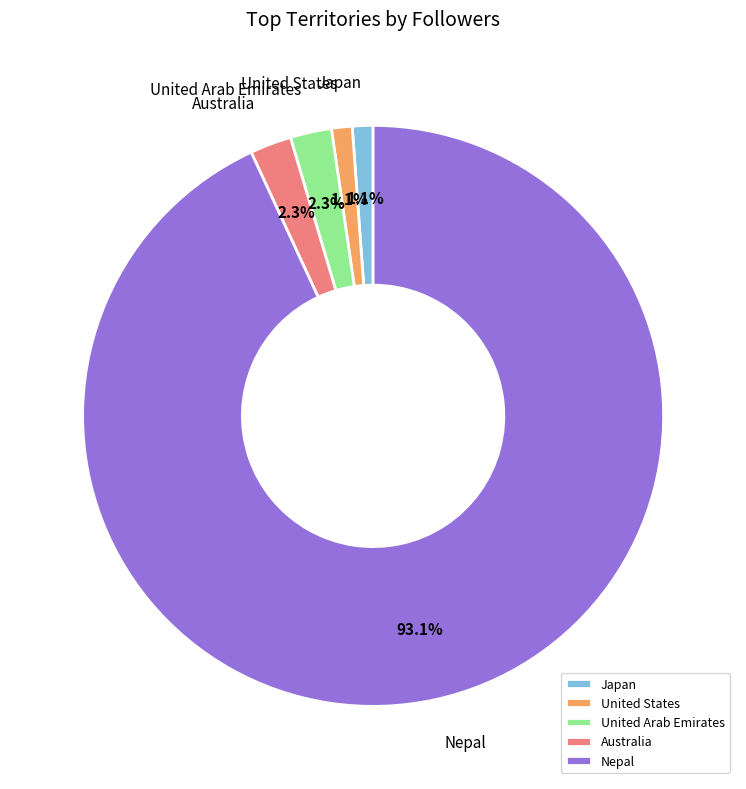

How much of the chart is everything except United States?

98.9%